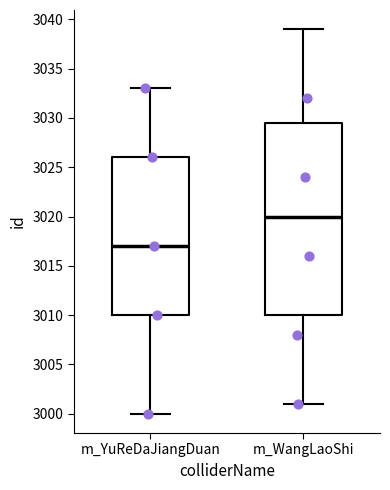

Reading left to right, read every box against the y-axis: the position of its median line, the range the box covers, and the ends of its whiskers. The values are not printed on the chart, so give them approximately, as read against the axis.

m_YuReDaJiangDuan: median 3017.0, box 3010.0 to 3026.0, whiskers 3000.0 to 3033.0
m_WangLaoShi: median 3020.0, box 3010.0 to 3029.5, whiskers 3001.0 to 3039.0